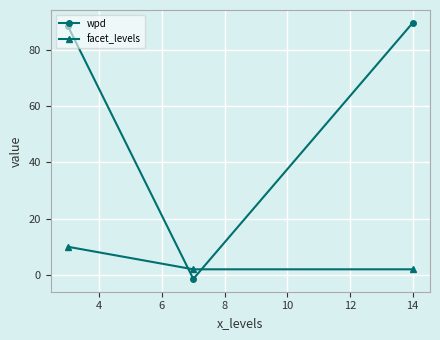

Reading left to right, what are all the values shown in this chart?

wpd: 88.3	-1.4	89.5
facet_levels: 10.0	2.0	2.0